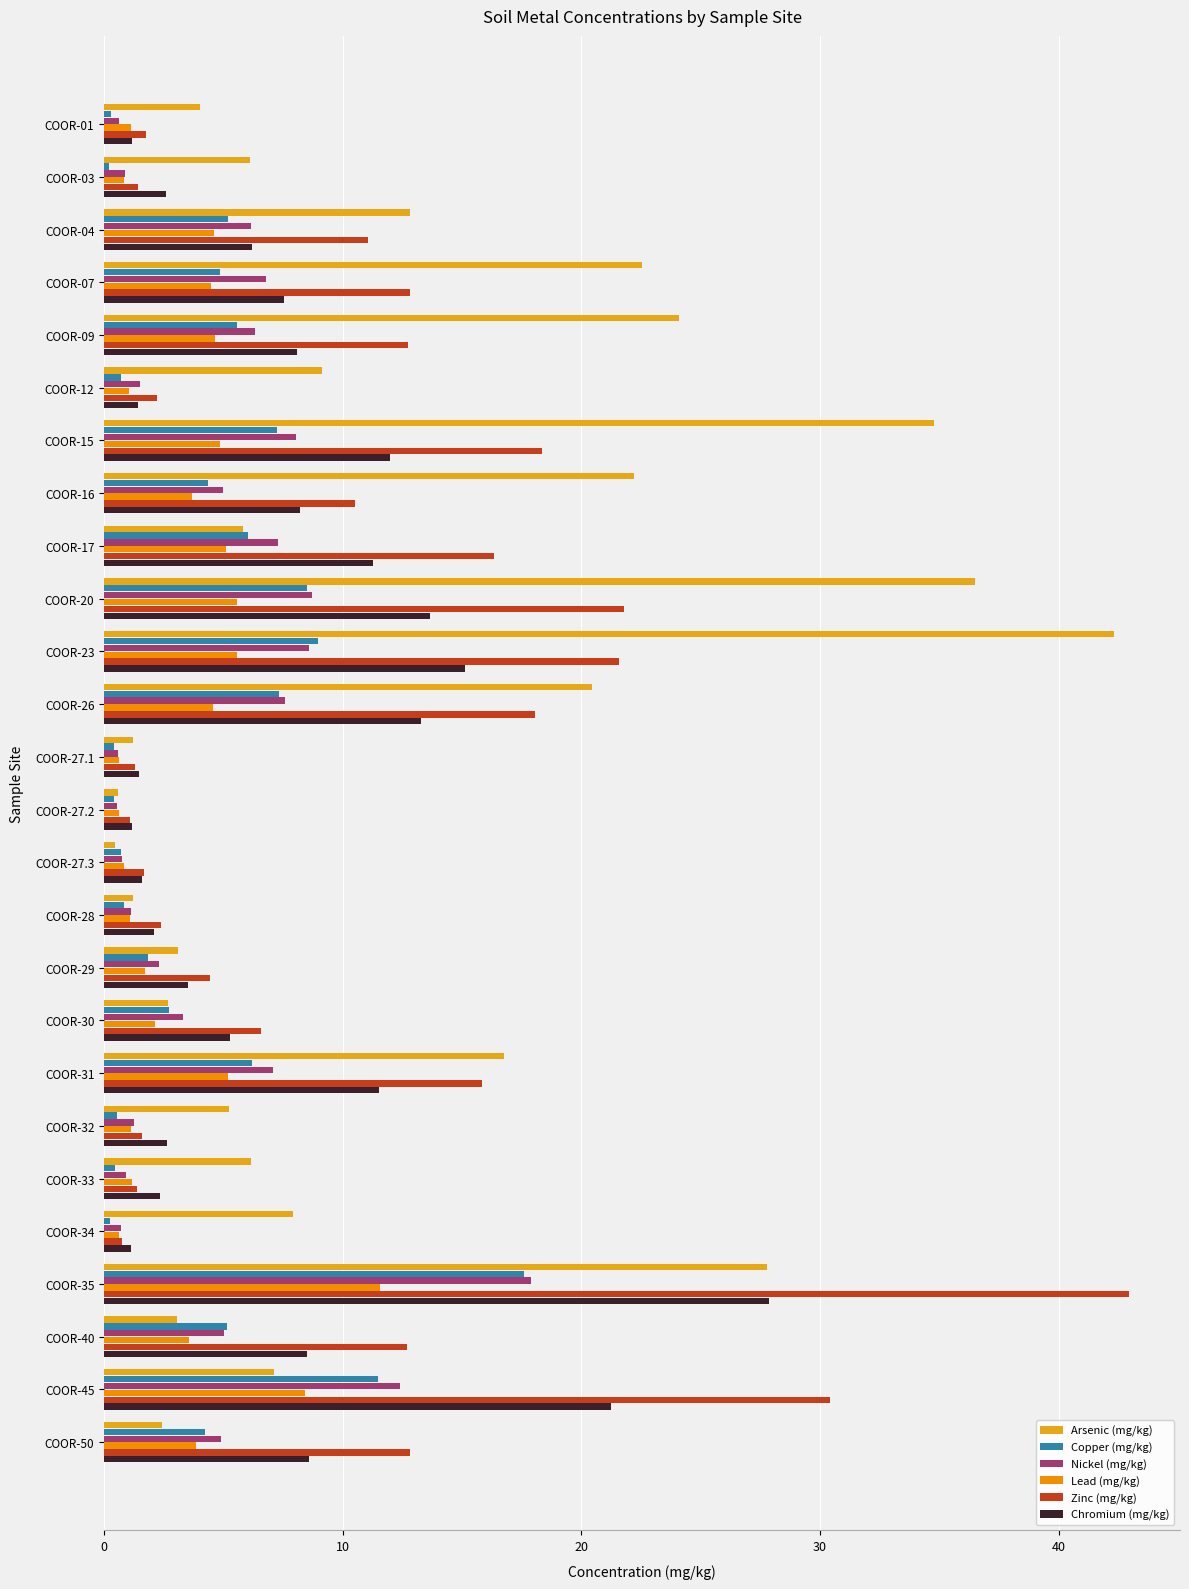

How many data points in Arsenic (mg/kg) are less than 7?

13